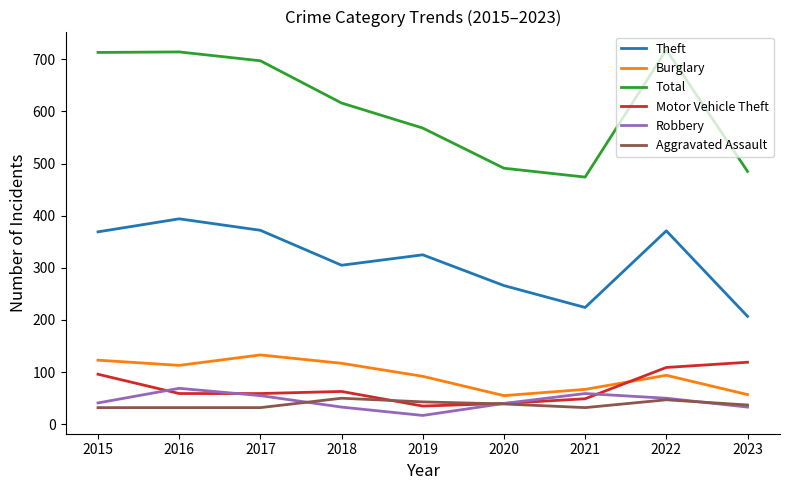

What is the difference between the Aggravated Assault values at 2023 and 2016?

5